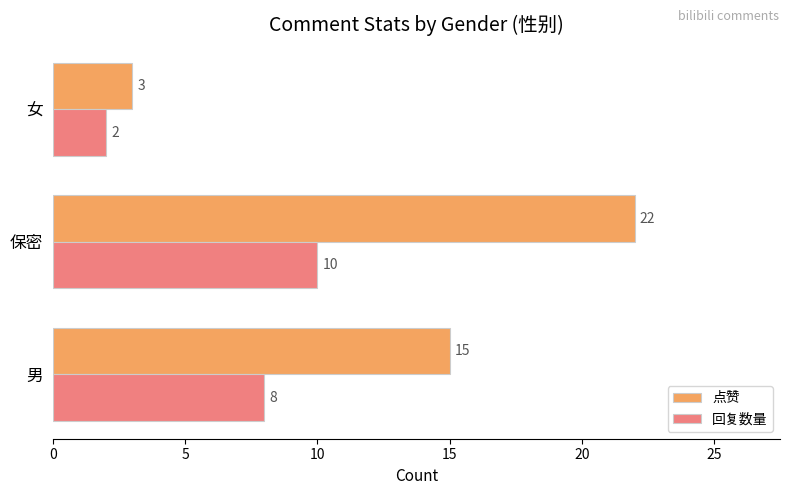

True or false: 回复数量 has a value of 3 at 保密.

False